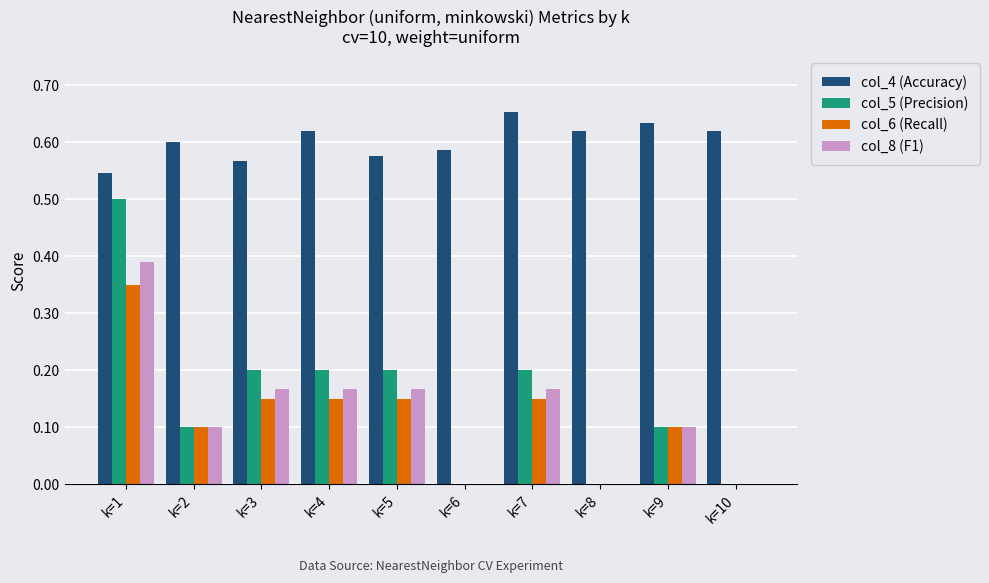

The col_6 (Recall) series shows -0.2 at k=8. True or false?

False